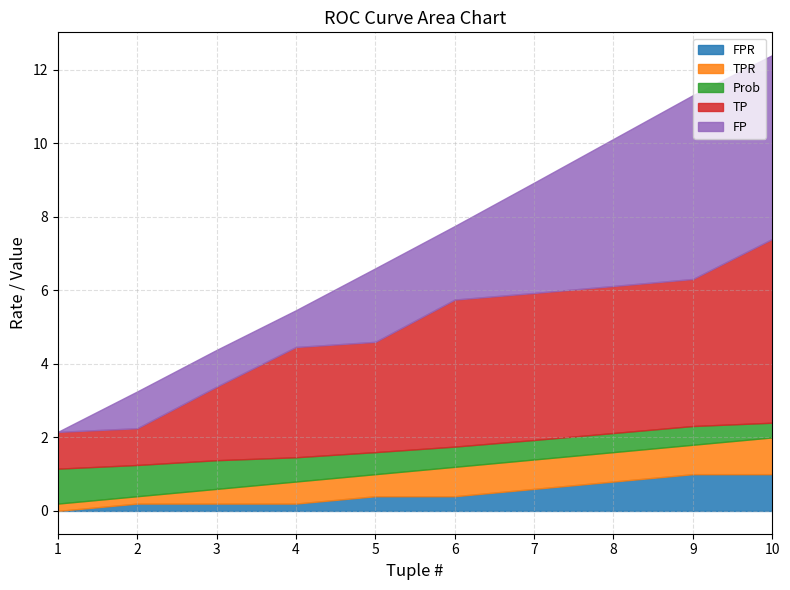

True or false: TPR and Prob intersect in this chart.

False